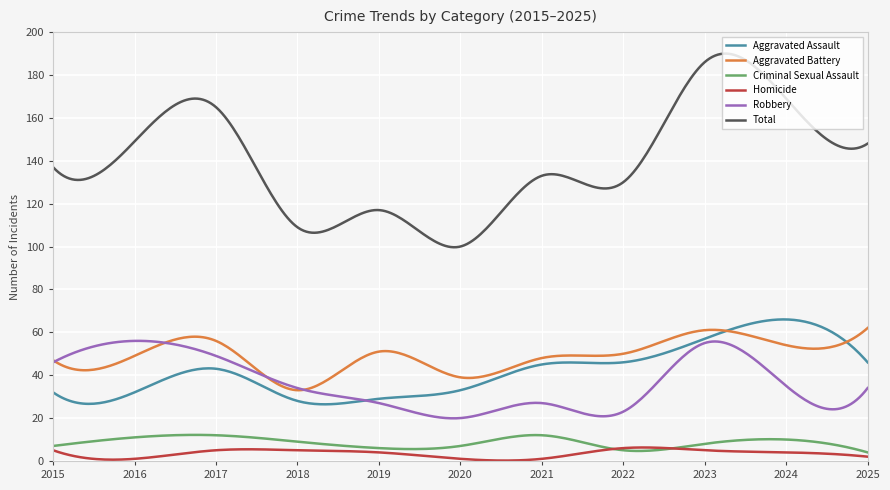

Which series has the largest total across all categories?

Total